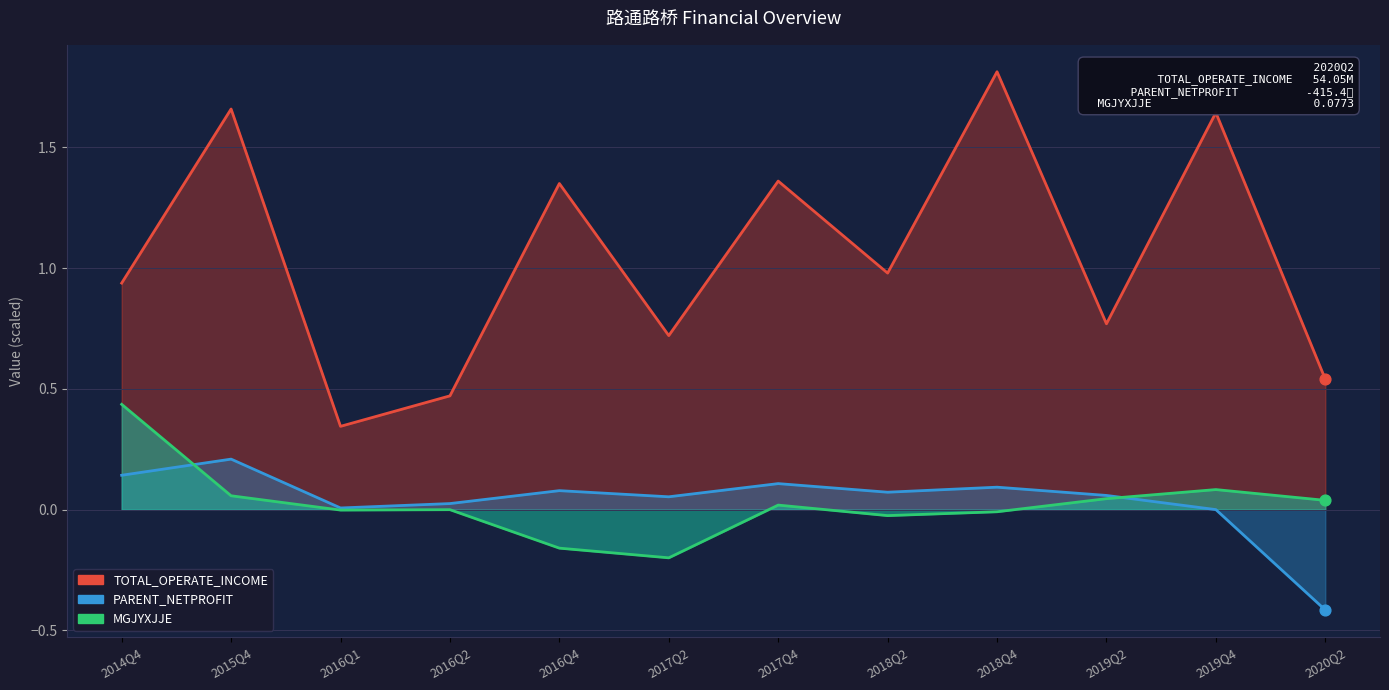

Is the value of PARENT_NETPROFIT at 2018Q4 greater than the value of TOTAL_OPERATE_INCOME at 2019Q4?

No